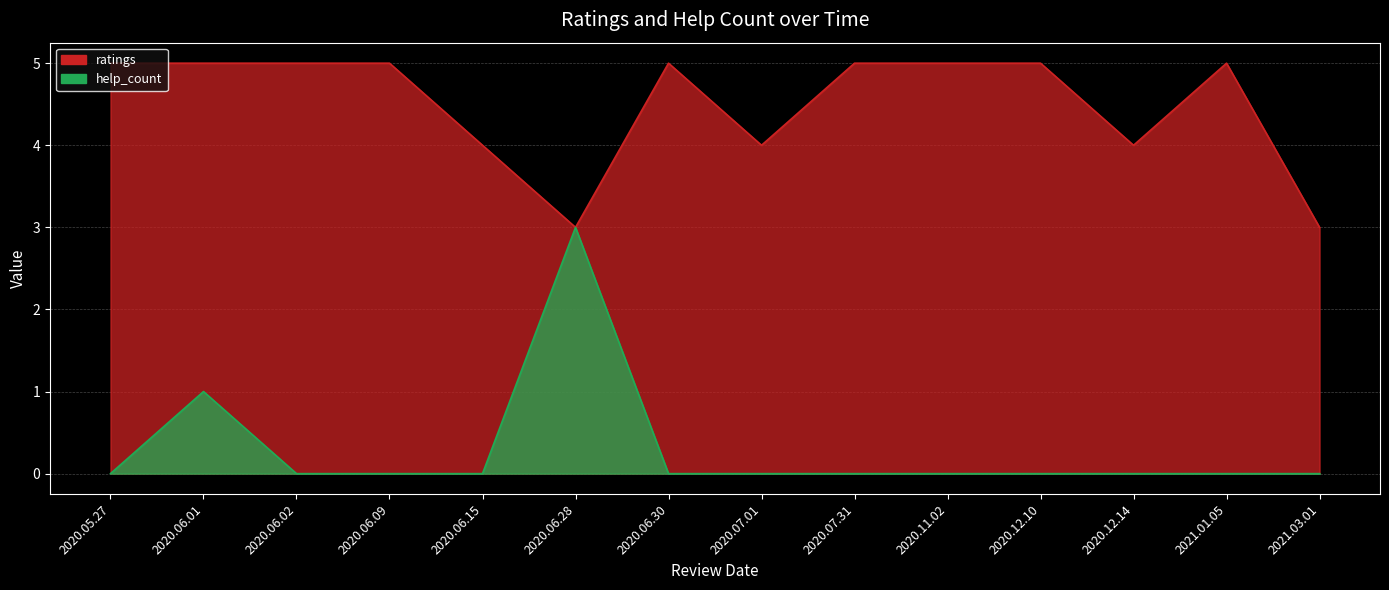

How many data points does each series have?

14